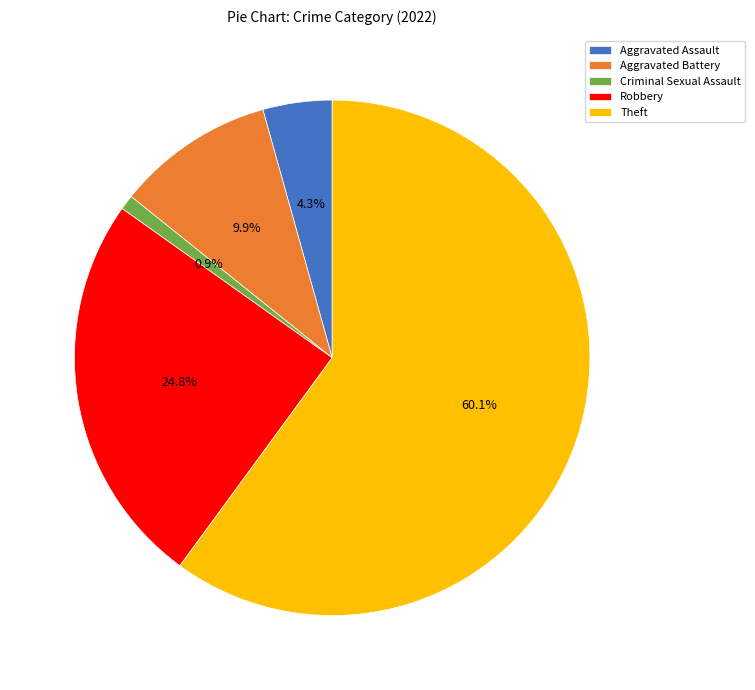

Is there a majority slice in this chart?

Yes